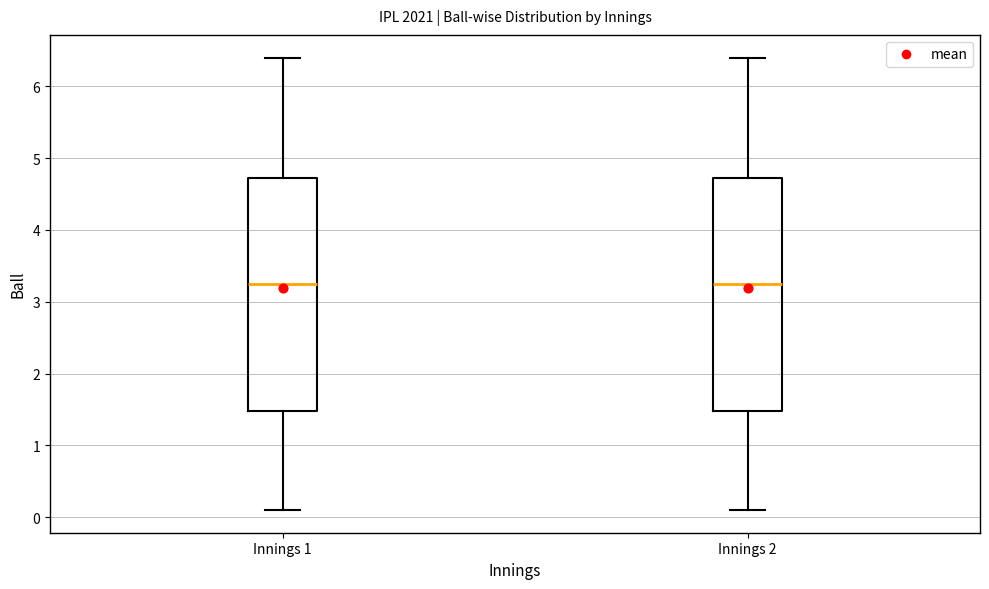

Reading left to right, read every box against the y-axis: the position of its median line, the range the box covers, and the ends of its whiskers. The values are not printed on the chart, so give them approximately, as read against the axis.

Innings 1: median 3.3, box 1.5 to 4.7, whiskers 0.1 to 6.4
Innings 2: median 3.3, box 1.5 to 4.7, whiskers 0.1 to 6.4